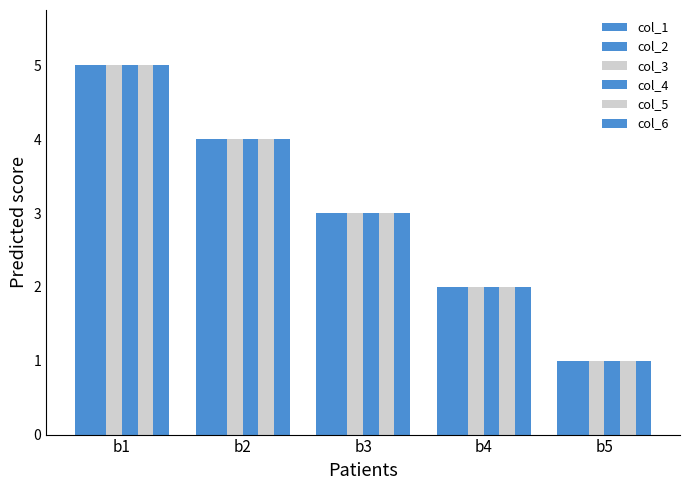

How many values in the col_1 series are below 3?

2